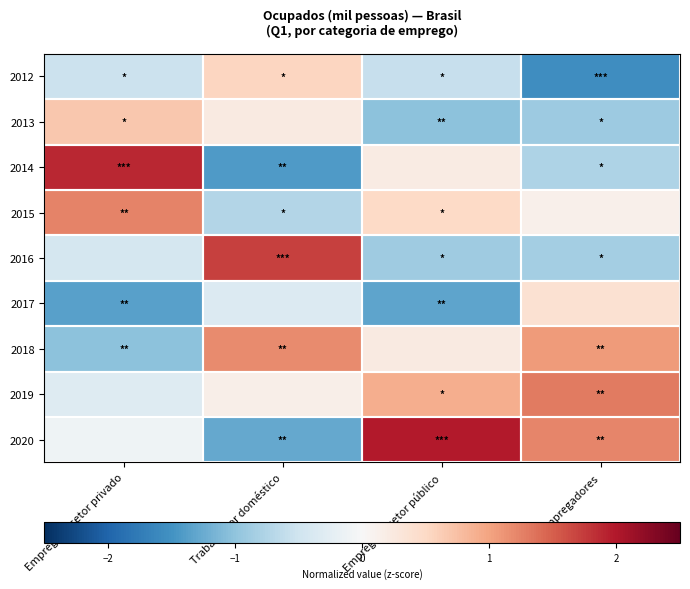

How many categories are shown in the chart?

4